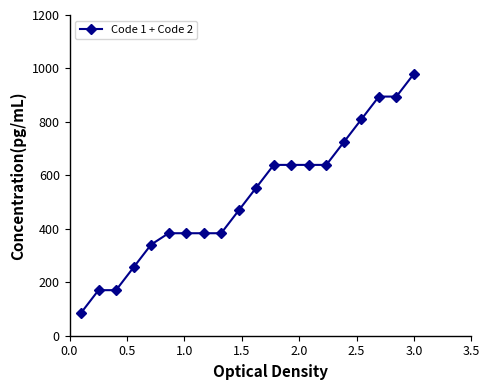

What is the difference between the maximum and minimum values?

894.8